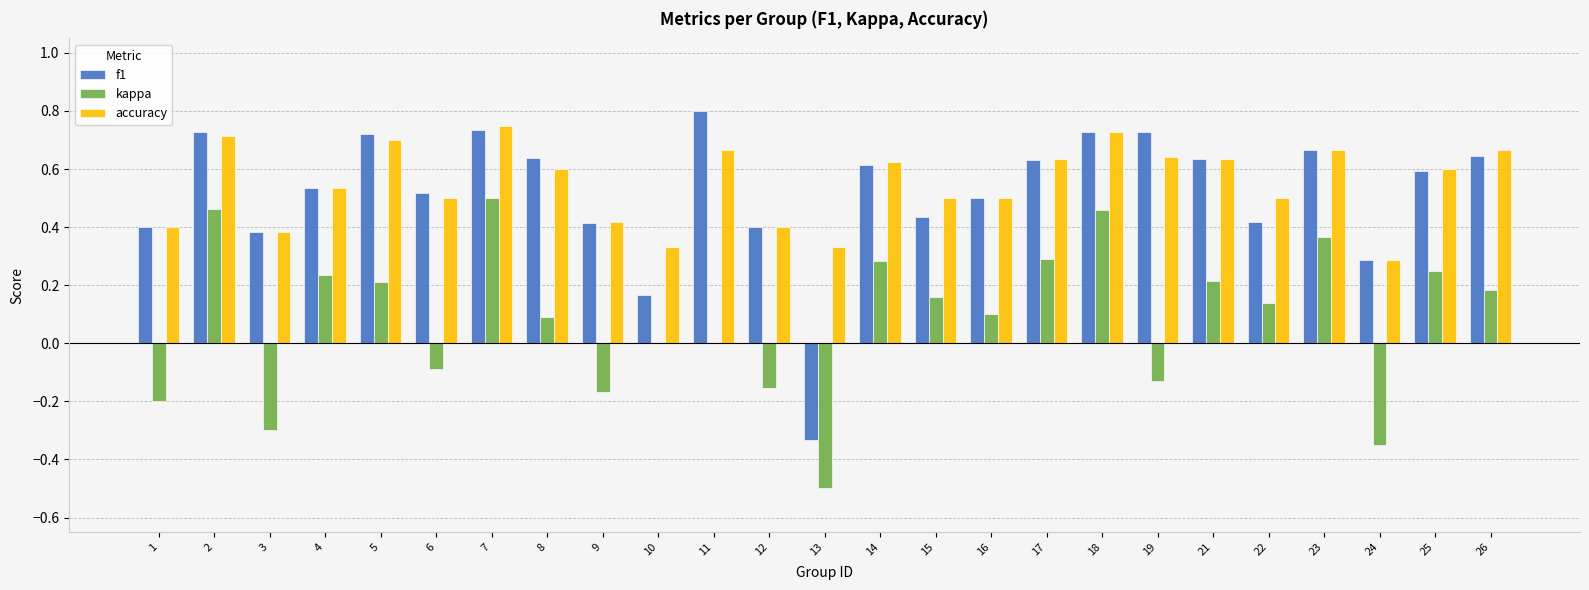

Is it true that kappa equals 0.5 at 23?

False